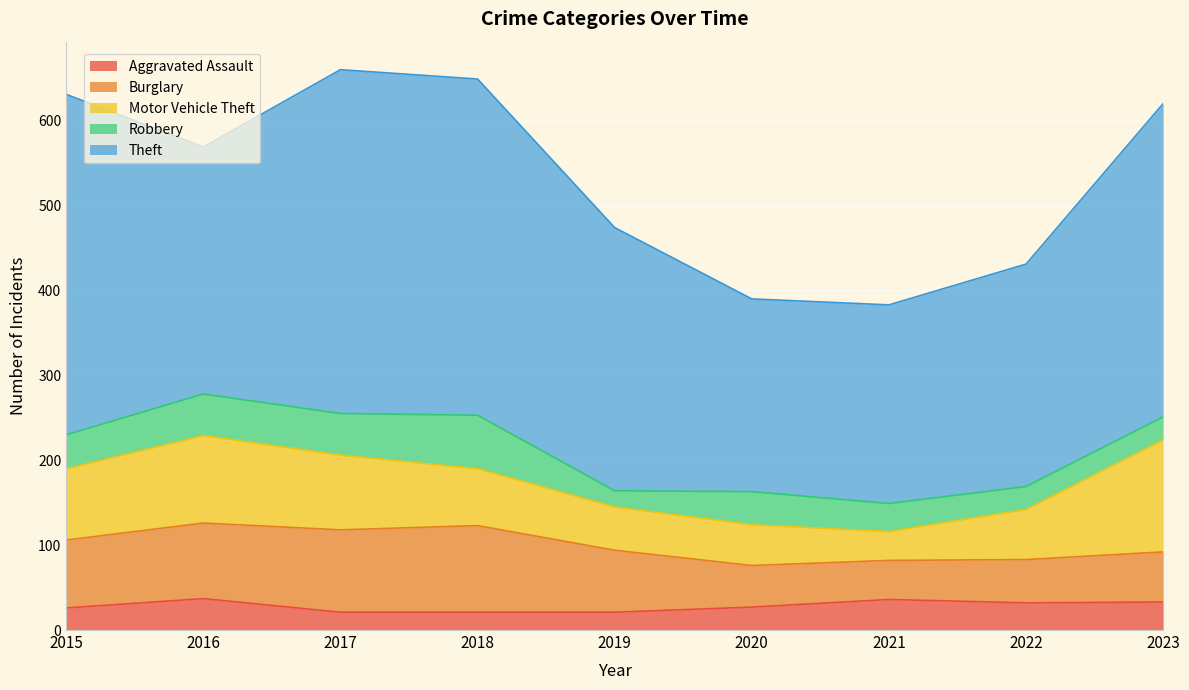

The Motor Vehicle Theft series shows 25 at 2019. True or false?

False